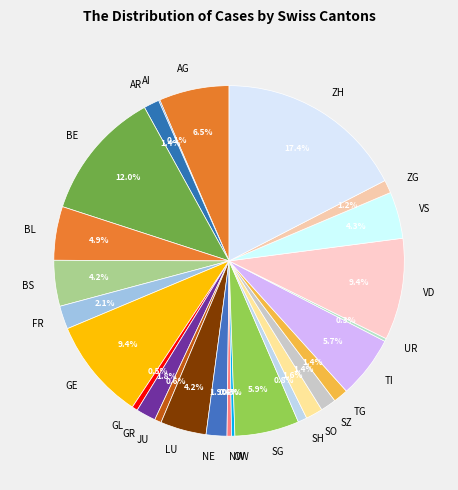

Does ZG represent more than half of the total?

No